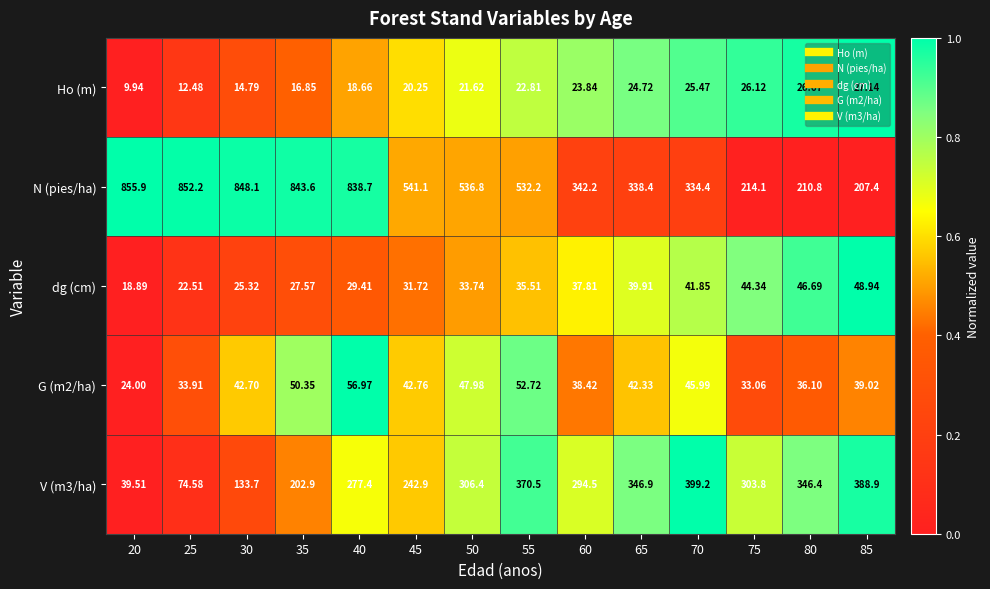

Rank the series by their maximum value, from lowest to highest.

Ho (m), dg (cm), G (m2/ha), V (m3/ha), N (pies/ha)